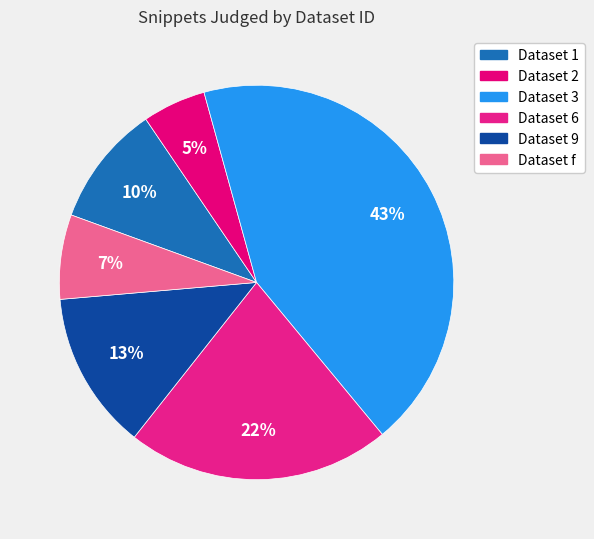

How many slices are in this pie chart?

6